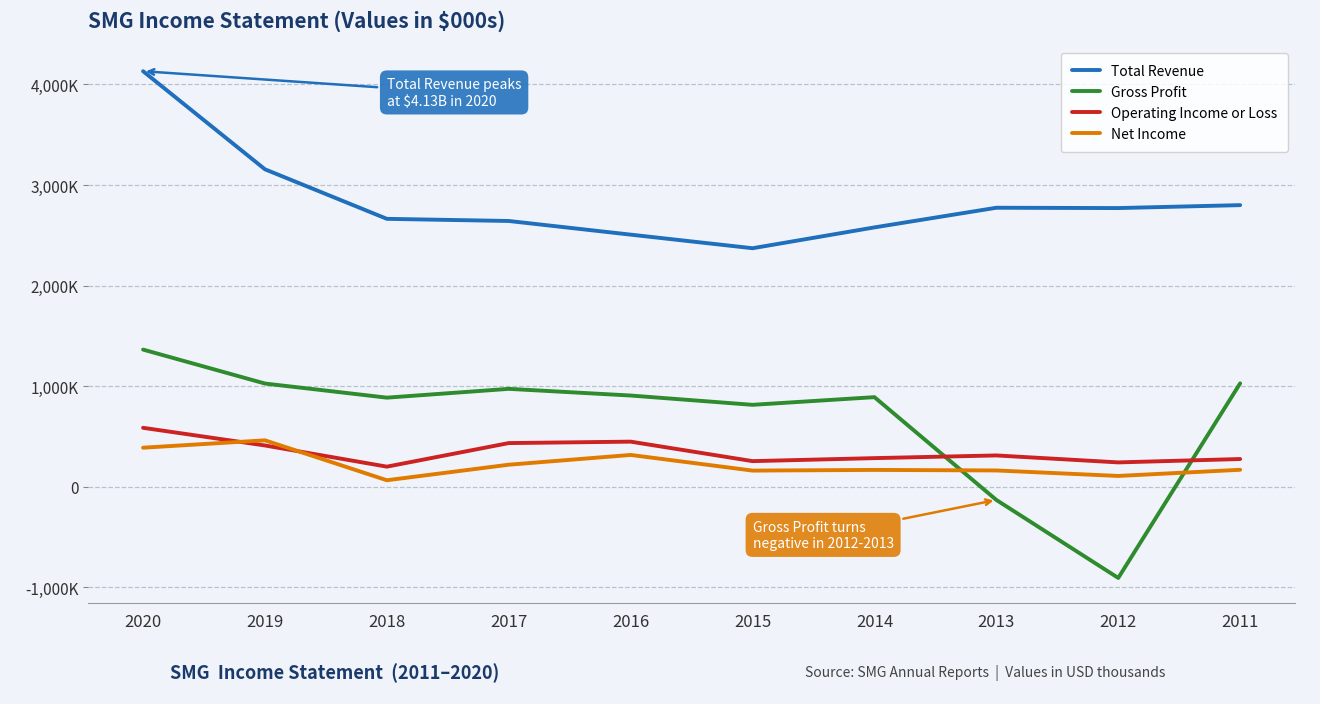

Reading left to right, list all the values displayed in this chart.

Total Revenue: 4131600	3156000	2663400	2642100	2506200	2371100	2578300	2773700	2770500	2799700
Gross Profit: 1363000	1025500	885100	972600	906200	813800	890100	-132100	-907800	1027500
Operating Income or Loss: 585200	409600	198900	433400	447600	253800	283700	310500	241200	274800
Net Income: 387400	460700	63700	218300	315300	159800	166500	161100	106500	167900